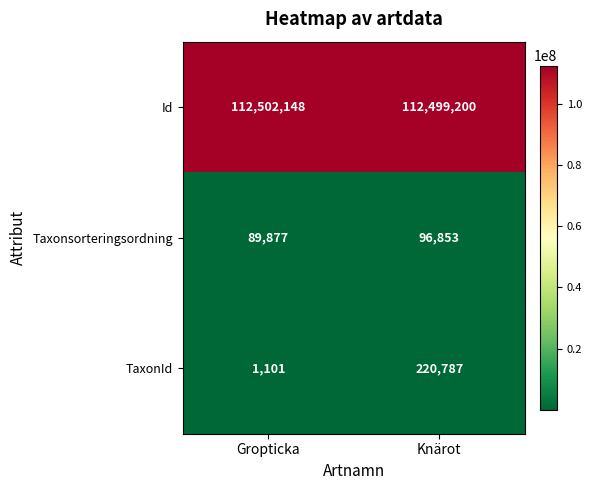

What is the minimum value shown in the chart?

1101